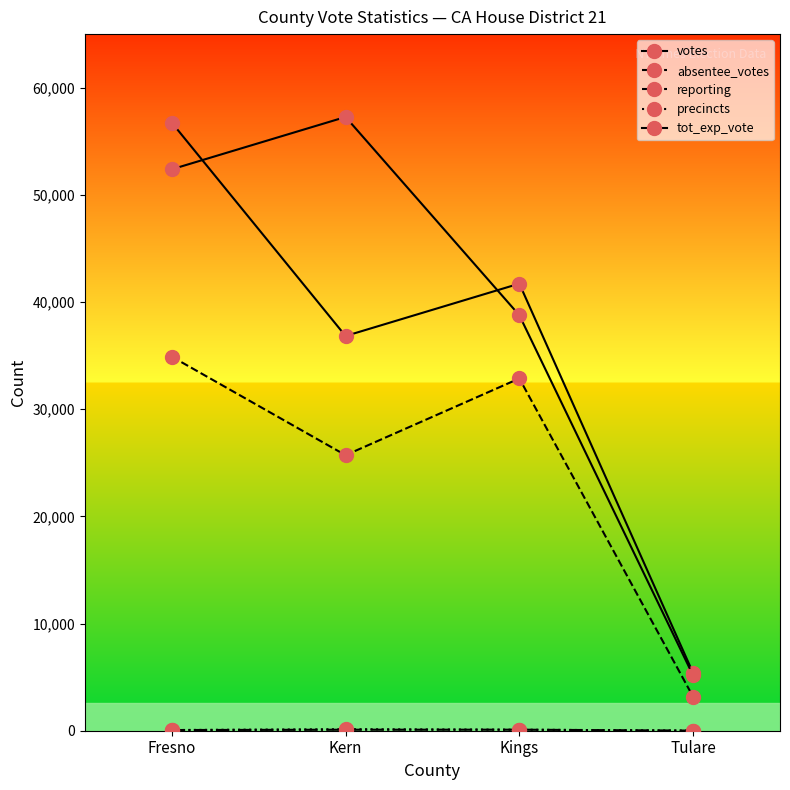

Is the value of absentee_votes at Tulare greater than the value of precincts at Kings?

Yes